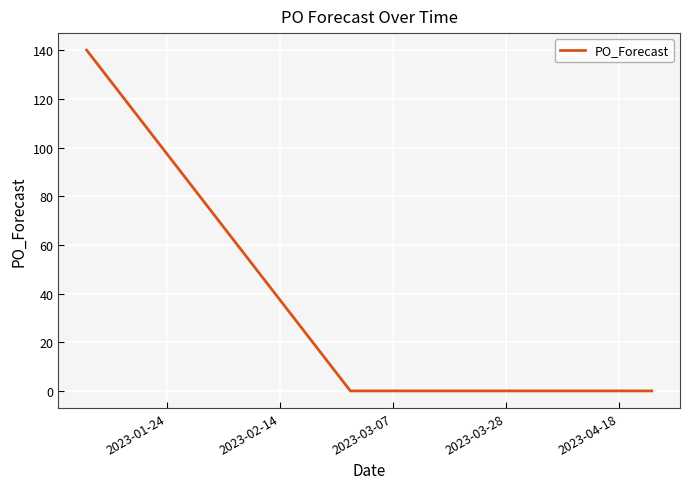

What is the difference between the maximum and minimum values?

140